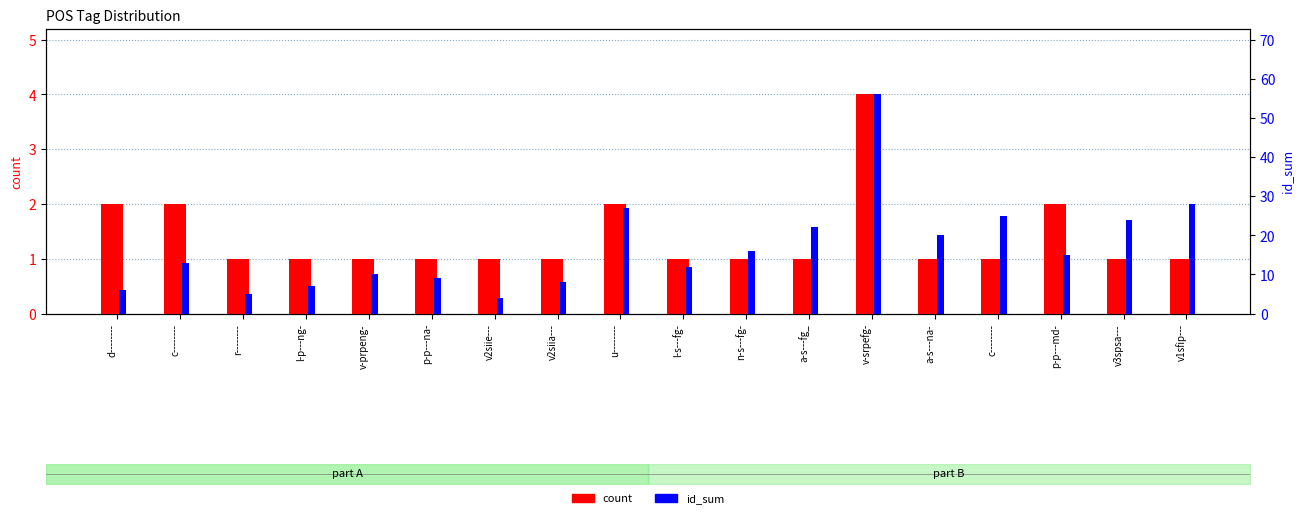

What is the approximate value of id_sum at a-s---na-?

20